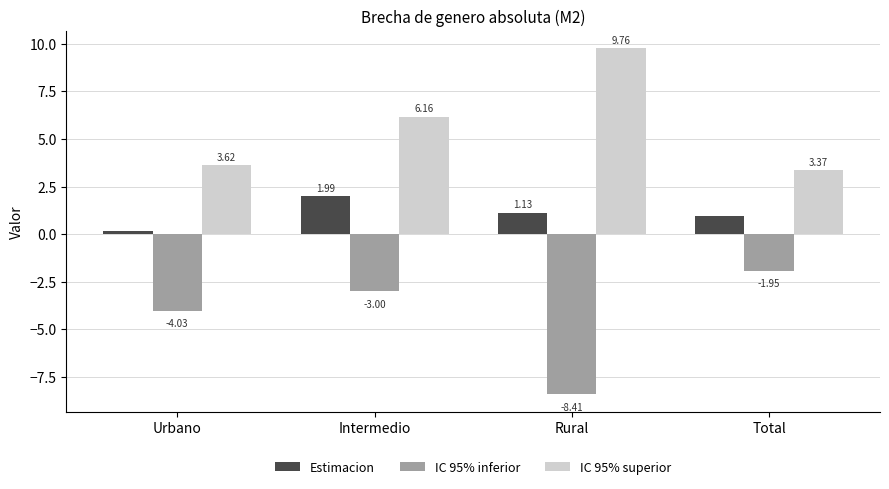

Where is Estimacion nearest to the value 1?

Total